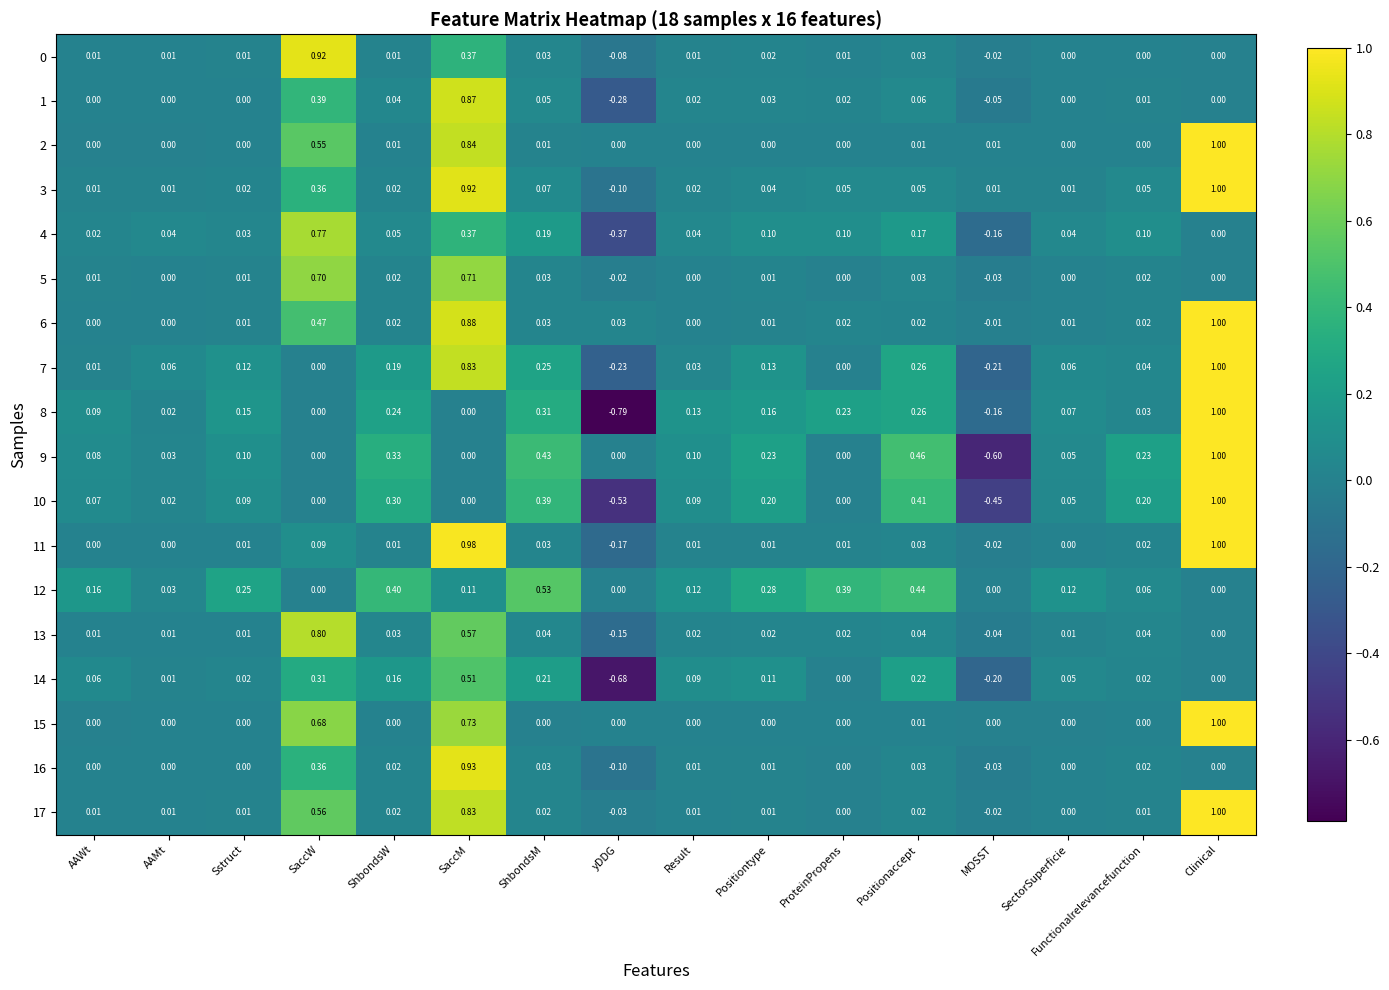

At which label does 0 first exceed 0?

AAWt